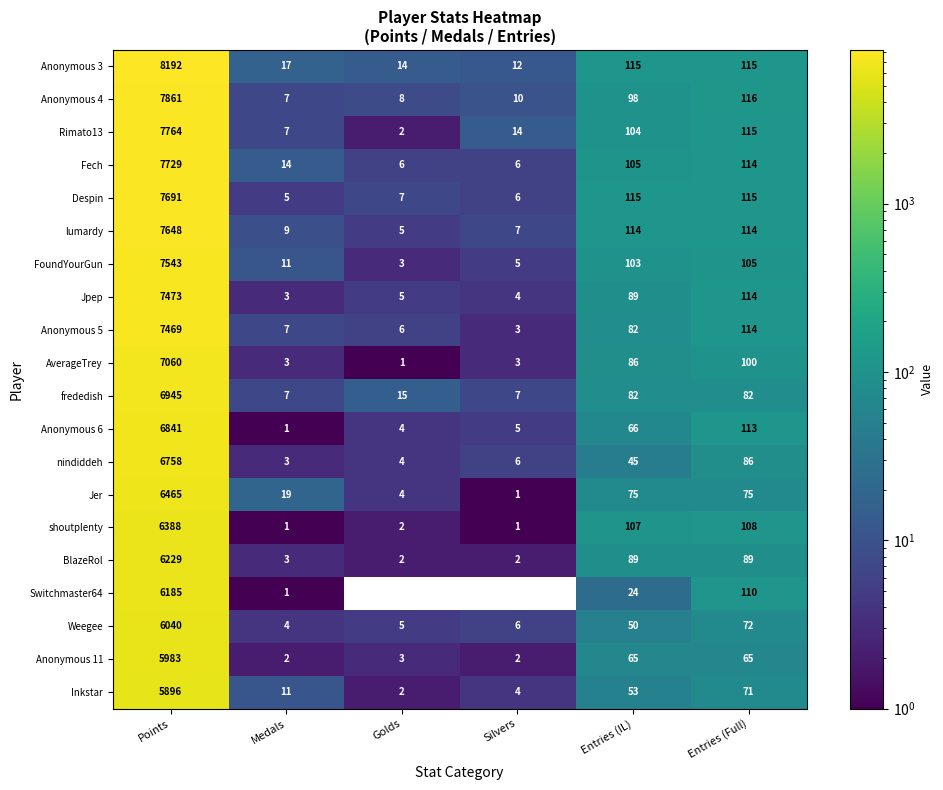

Is the value of BlazeRol at Entries (Full) greater than the value of Jer at Entries (IL)?

Yes